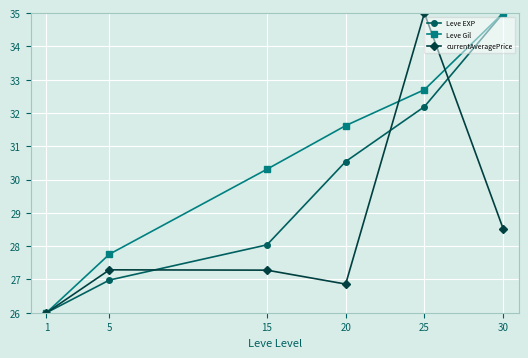

The value of Leve Gil at 30 is 48.9. True or false?

False